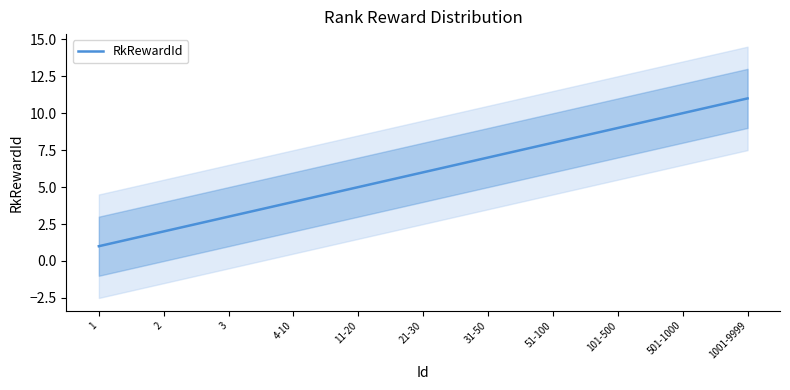

What is the maximum value shown in the chart?

11